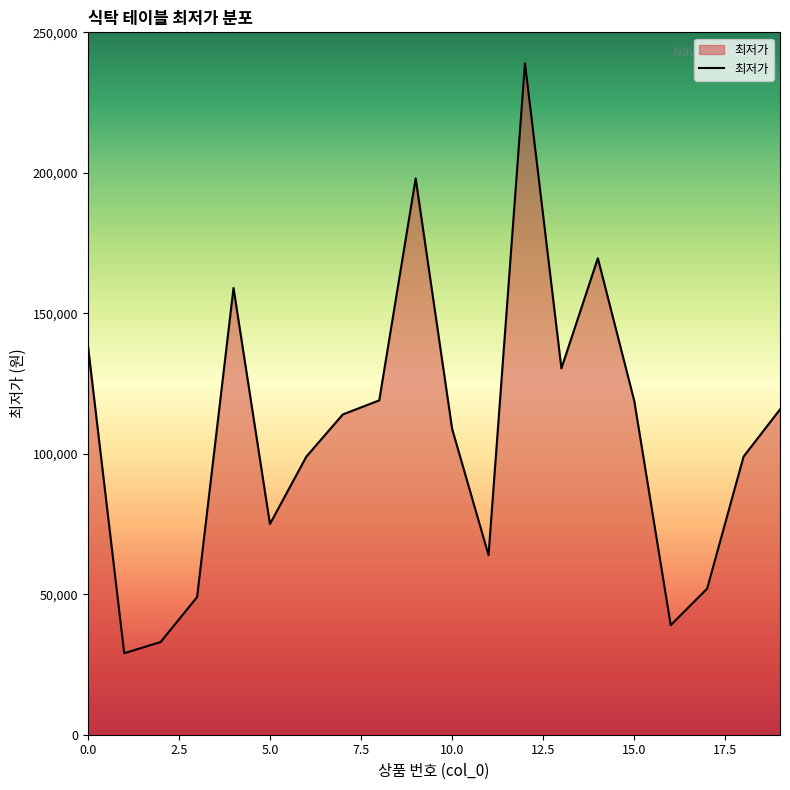

What is the maximum value shown in the chart?

239000